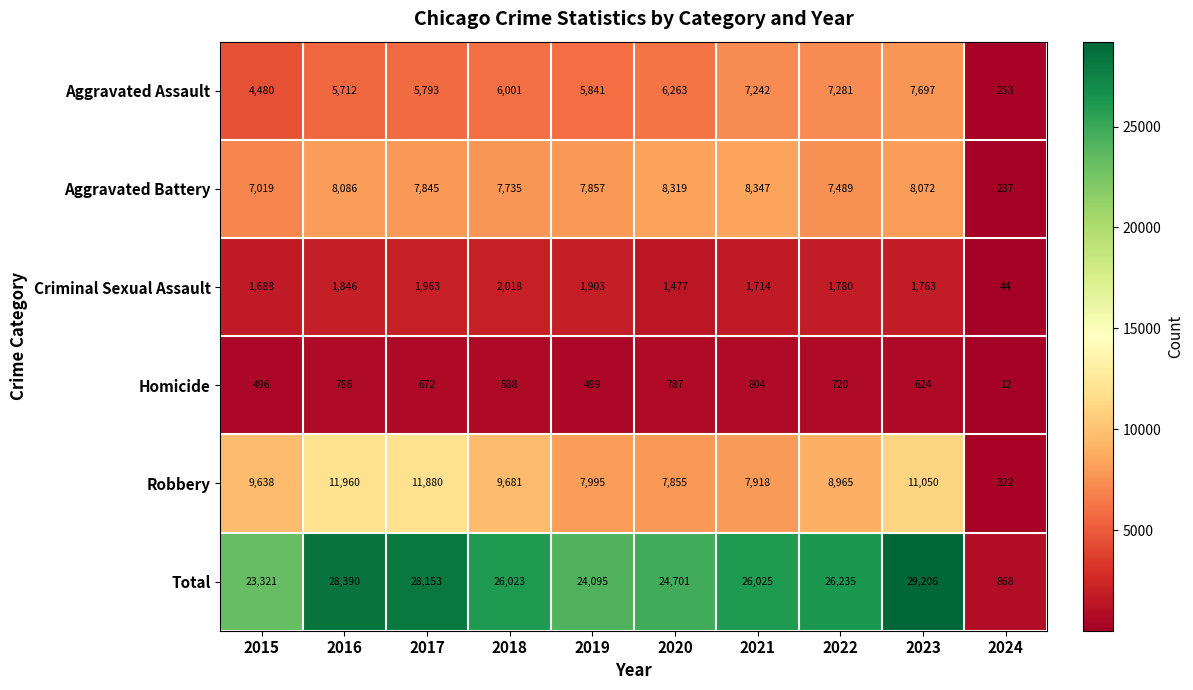

Count the number of data series in this chart.

6